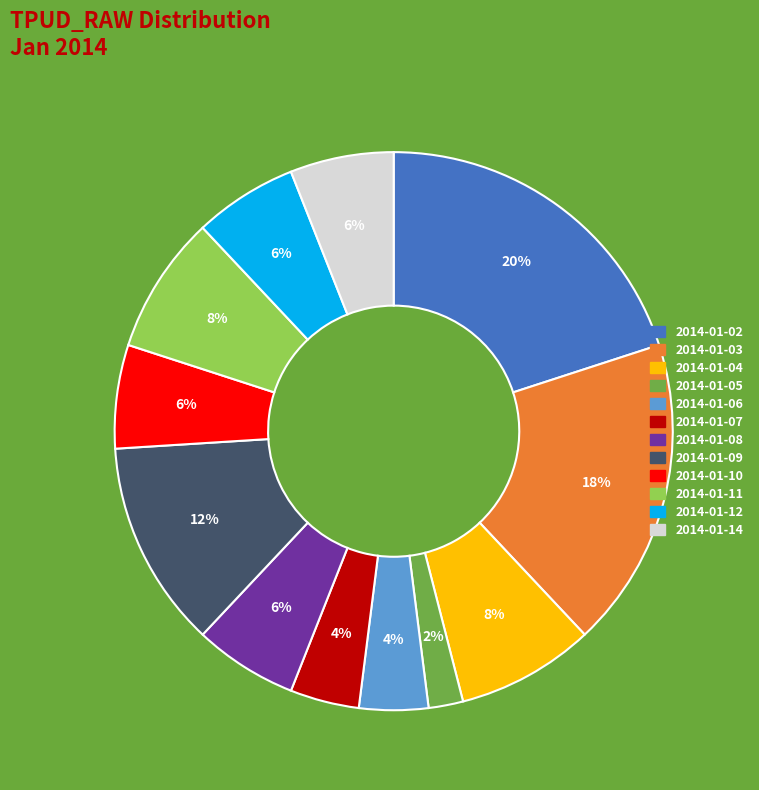

Combined, do 2014-01-12 and 2014-01-02 account for over 50%?

No